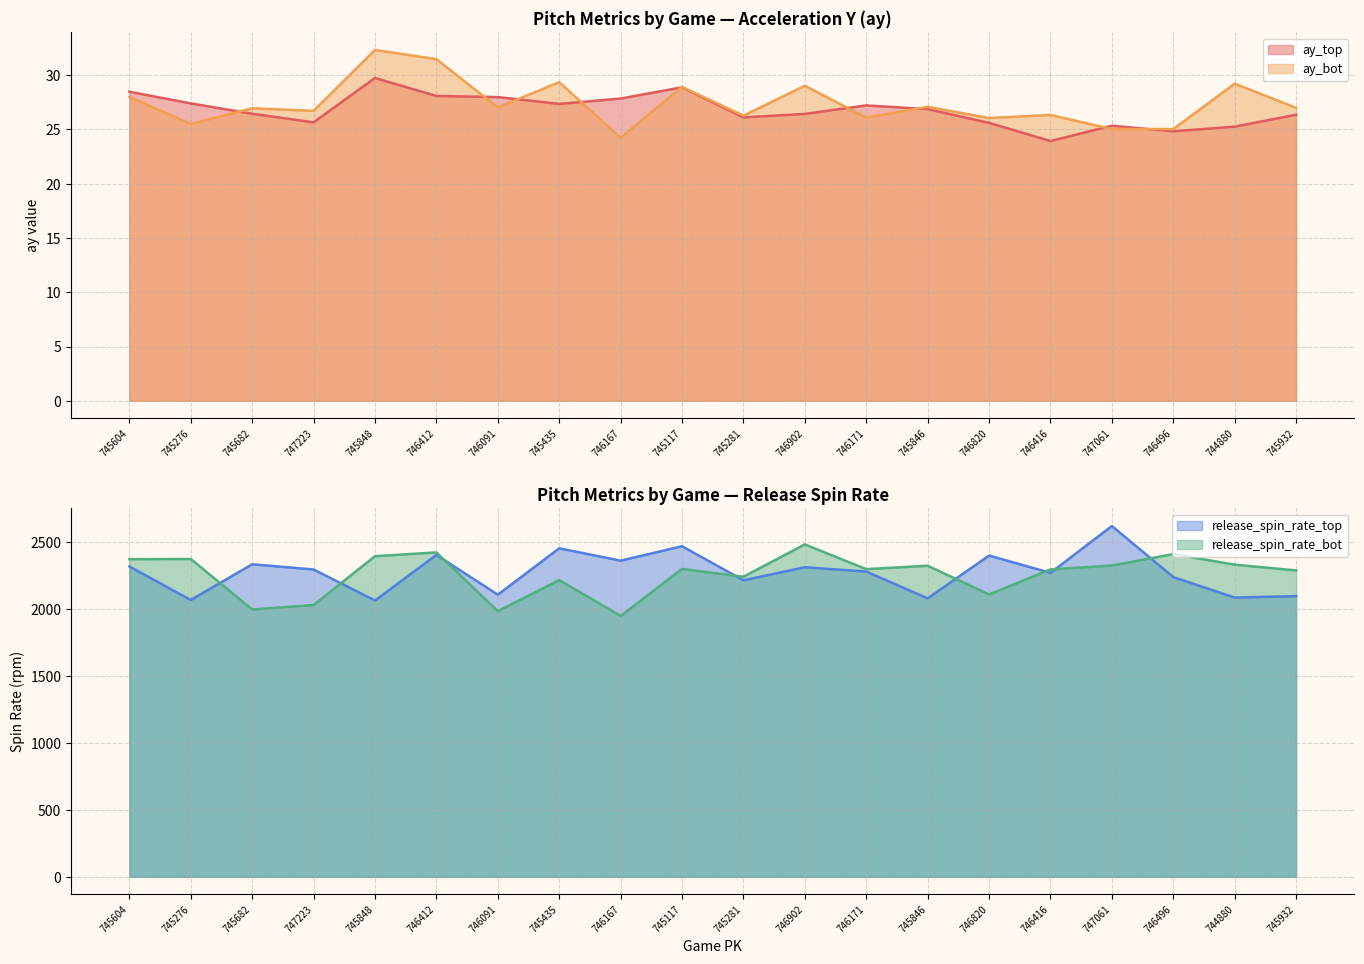

What is the label of the 6th point from the left?

746412